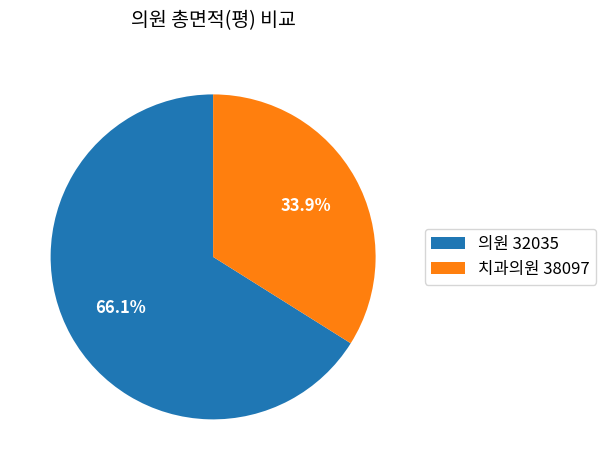

Does 치과의원 38097 account for over 50% of the chart?

No